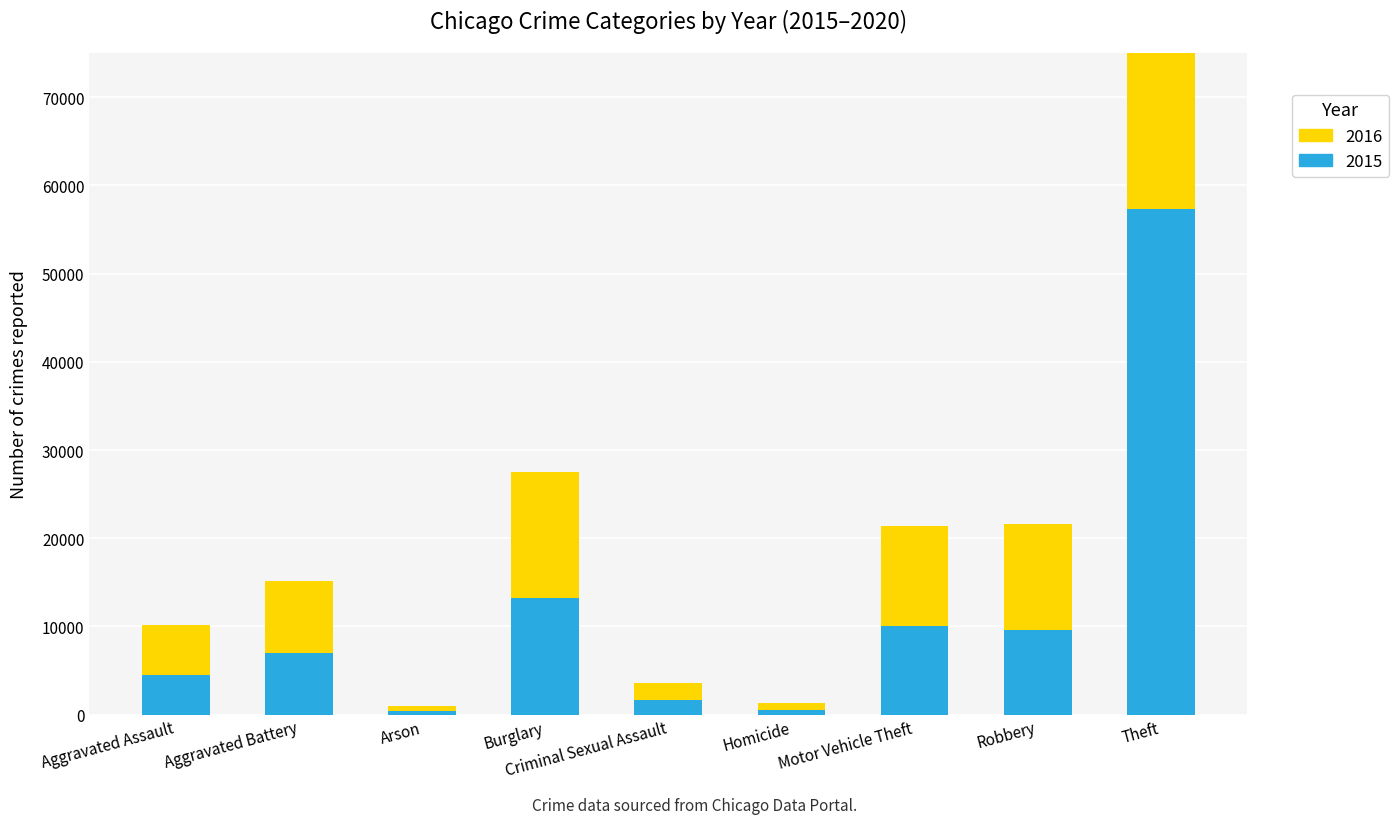

At which category is the sum across all series the highest?

Theft